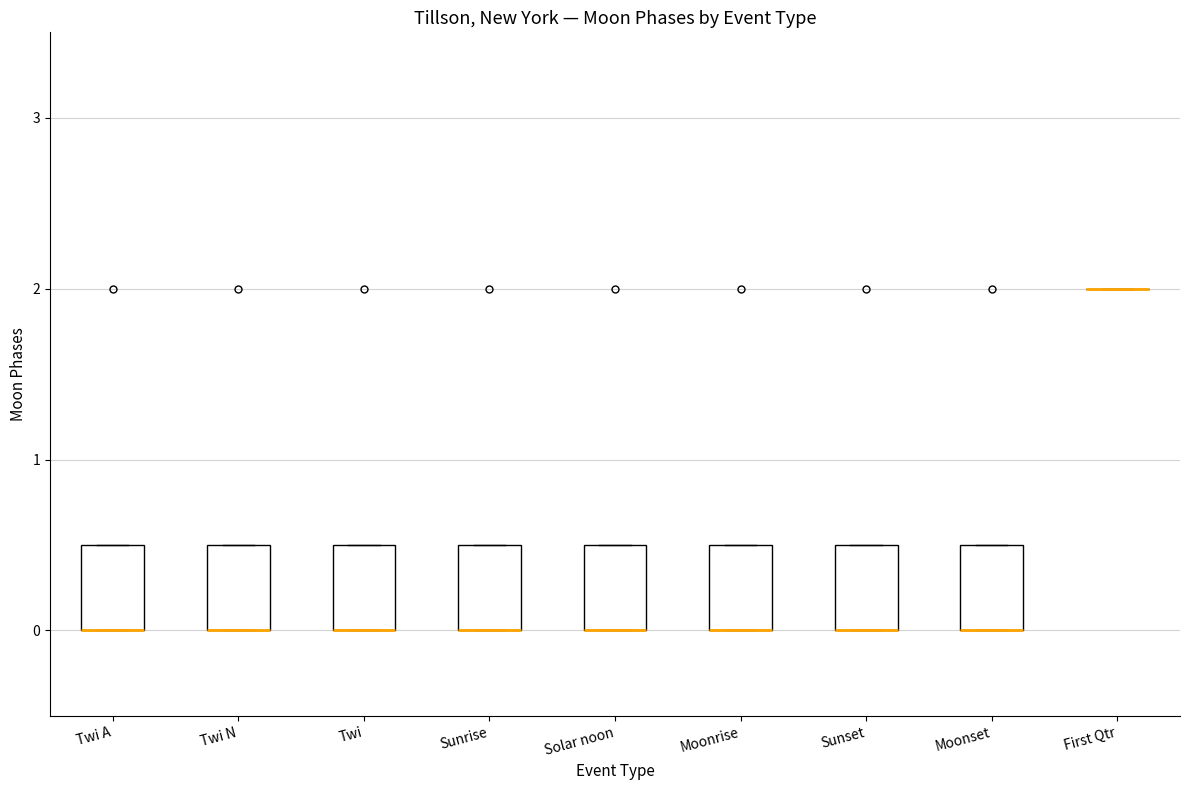

Reading left to right, read every box against the y-axis: the position of its median line, the range the box covers, and the ends of its whiskers. The values are not printed on the chart, so give them approximately, as read against the axis.

Twi A: median 0.0 (drawn on the box's lower edge), box 0.0 to 0.5, whiskers 0.0 to 0.5
Twi N: median 0.0 (drawn on the box's lower edge), box 0.0 to 0.5, whiskers 0.0 to 0.5
Twi: median 0.0 (drawn on the box's lower edge), box 0.0 to 0.5, whiskers 0.0 to 0.5
Sunrise: median 0.0 (drawn on the box's lower edge), box 0.0 to 0.5, whiskers 0.0 to 0.5
Solar noon: median 0.0 (drawn on the box's lower edge), box 0.0 to 0.5, whiskers 0.0 to 0.5
Moonrise: median 0.0 (drawn on the box's lower edge), box 0.0 to 0.5, whiskers 0.0 to 0.5
Sunset: median 0.0 (drawn on the box's lower edge), box 0.0 to 0.5, whiskers 0.0 to 0.5
Moonset: median 0.0 (drawn on the box's lower edge), box 0.0 to 0.5, whiskers 0.0 to 0.5
First Qtr: box collapsed to a line at 2.0, whiskers 2.0 to 2.0